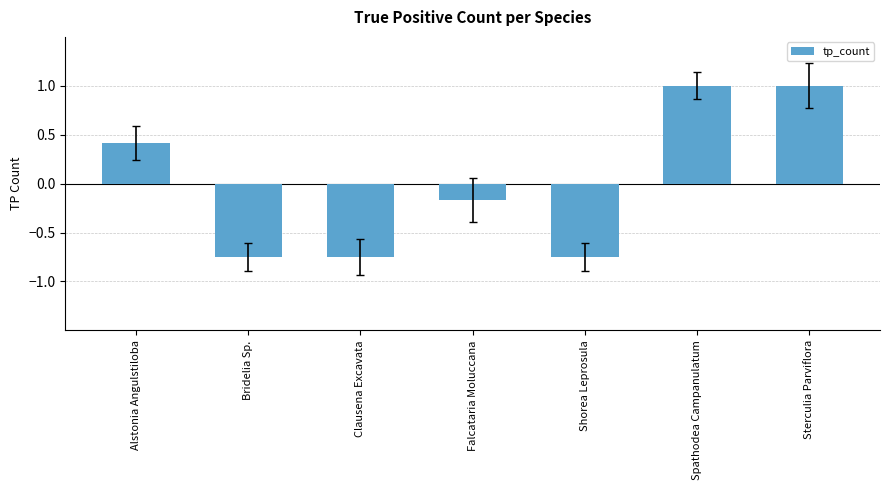

Where is the data nearest to the value 0?

Falcataria Moluccana